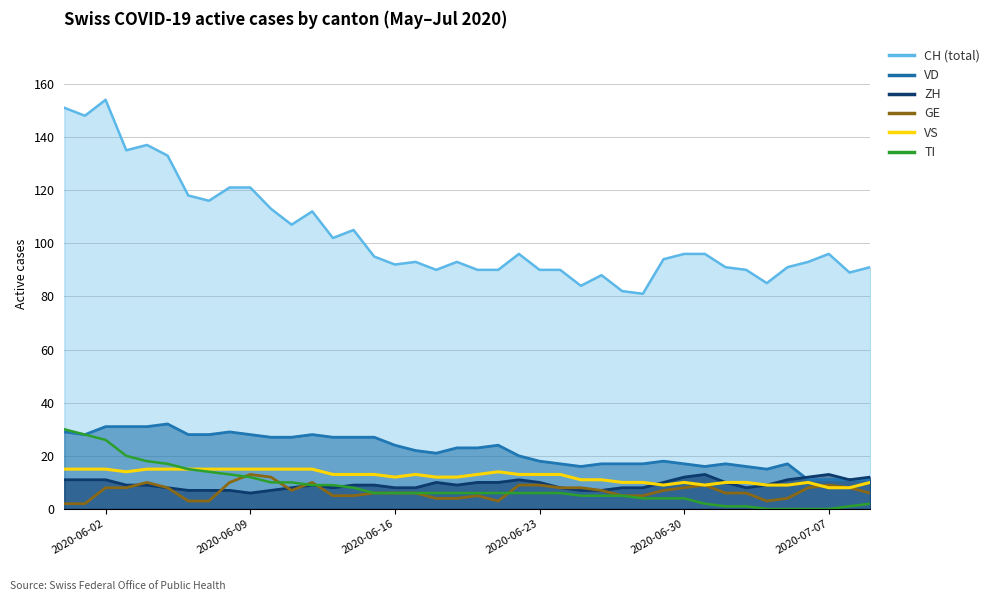

What is the average value of the VS series?

12